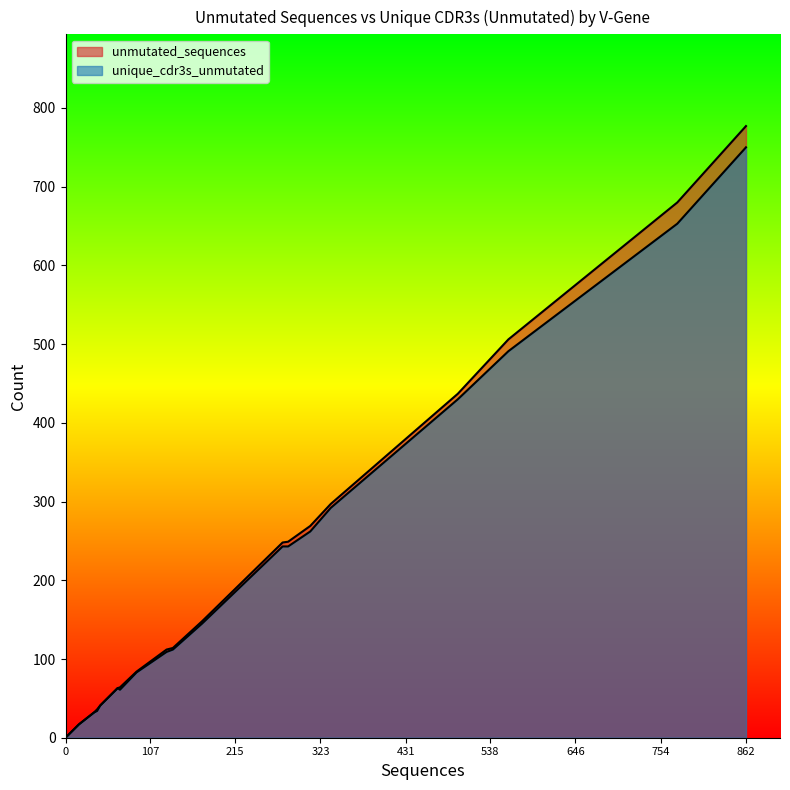

How many lines are shown in the chart?

2